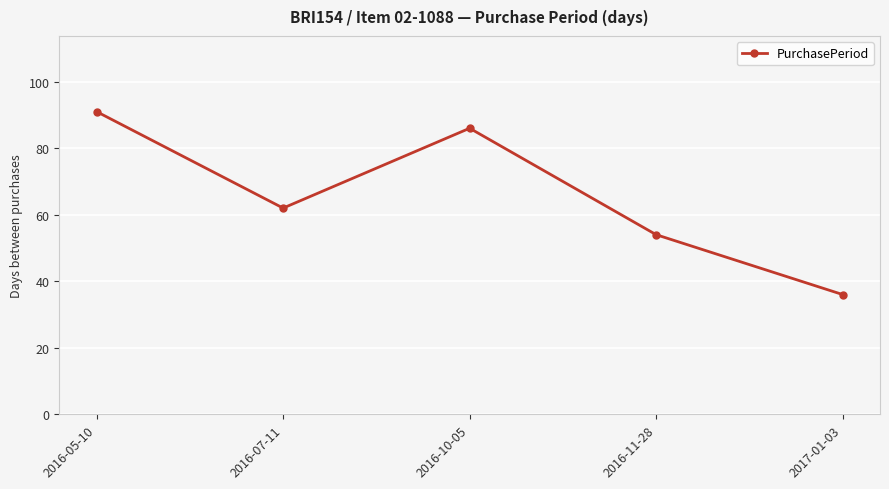

What is the difference between the second highest and second lowest values?

32